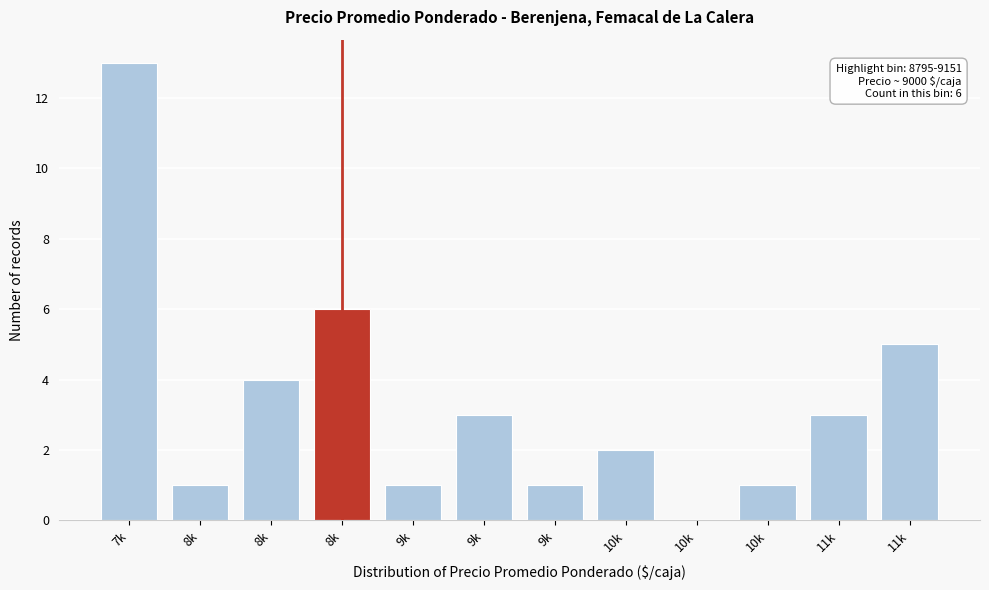

Are the bars horizontal?

No